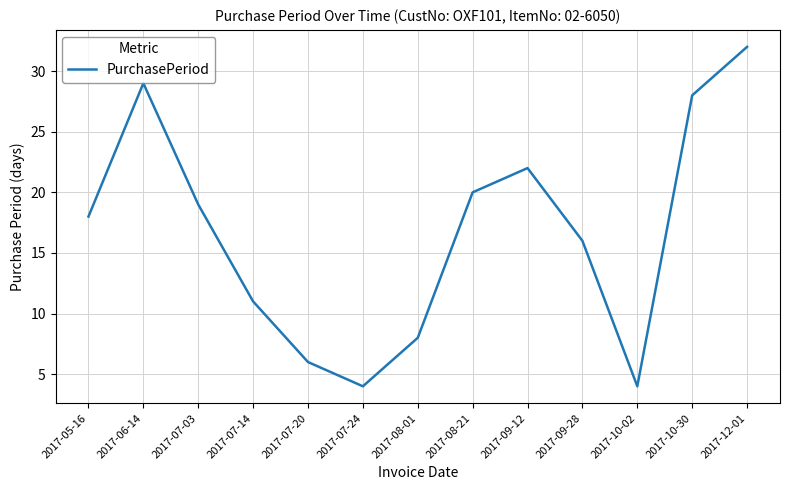

Is it true that the value at 2017-07-03 is 19?

True